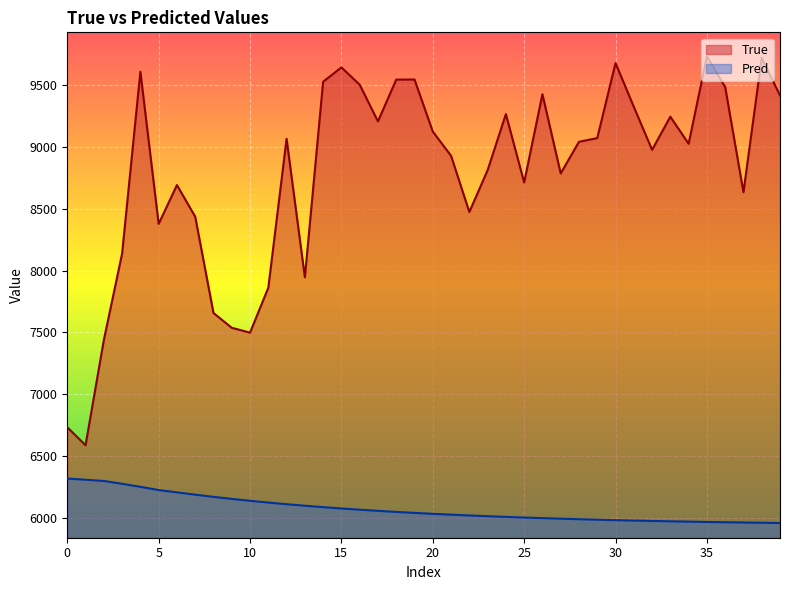

Rank the series by their maximum value, from lowest to highest.

Pred, True